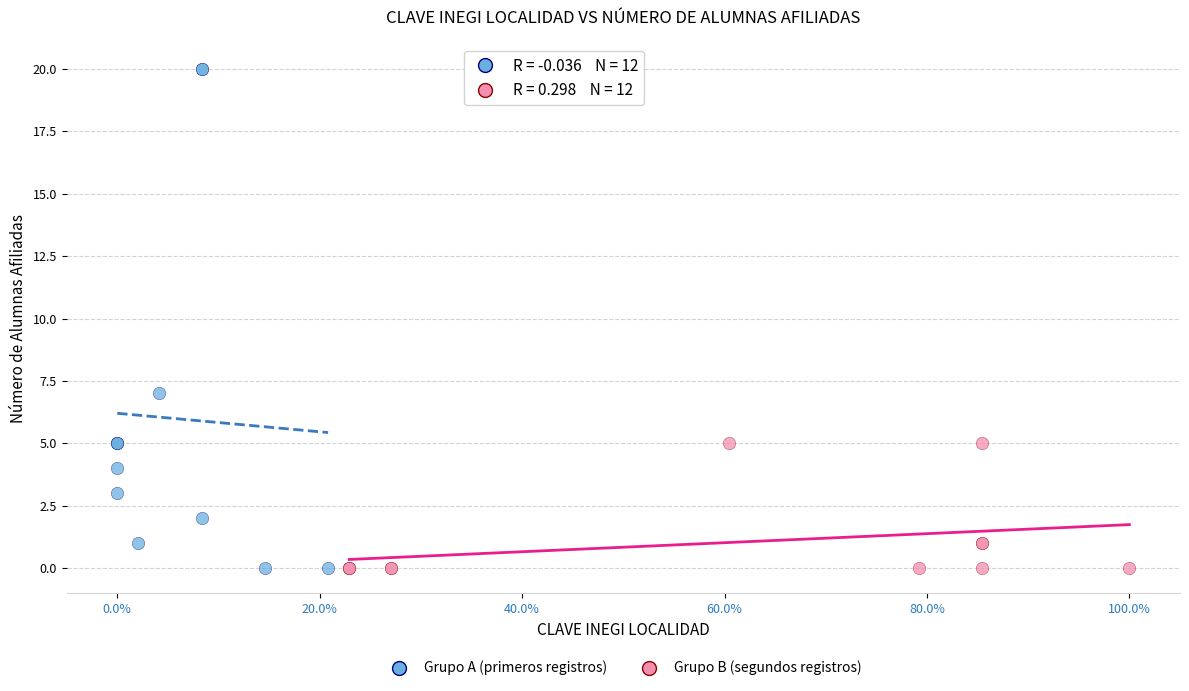

Which series reaches the maximum Y coordinate?

Grupo A (primeros registros)